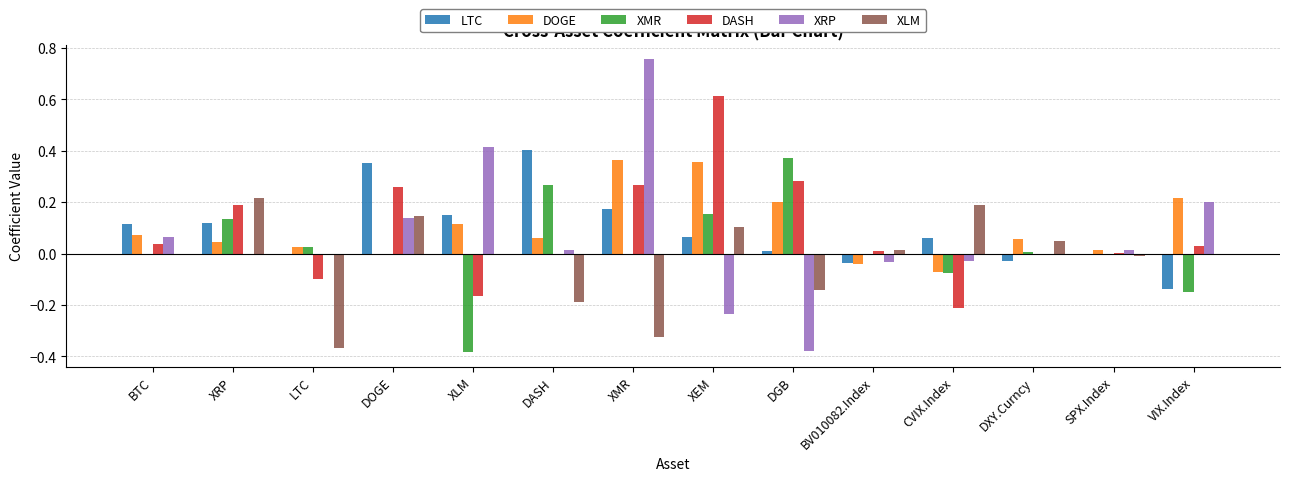

What is the difference between the XMR values at XLM and DASH?

0.7